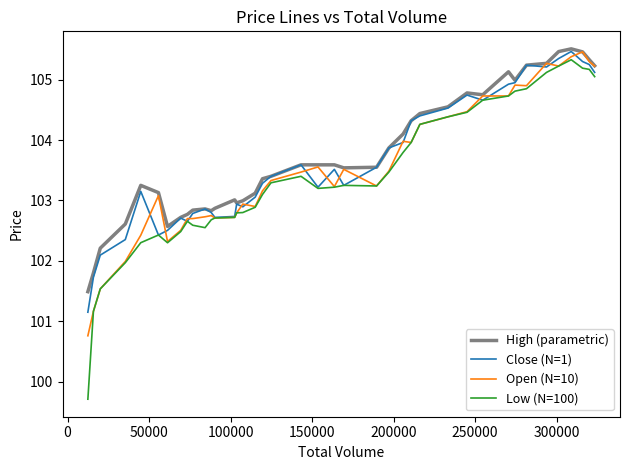

Which series has the largest range (max minus min)?

Low (N=100)